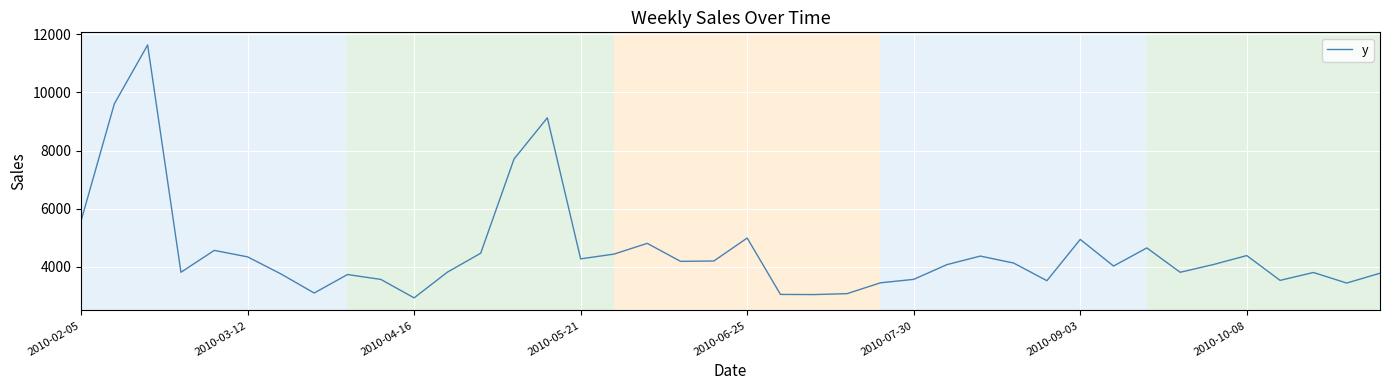

What is the greatest value displayed?

11635.3